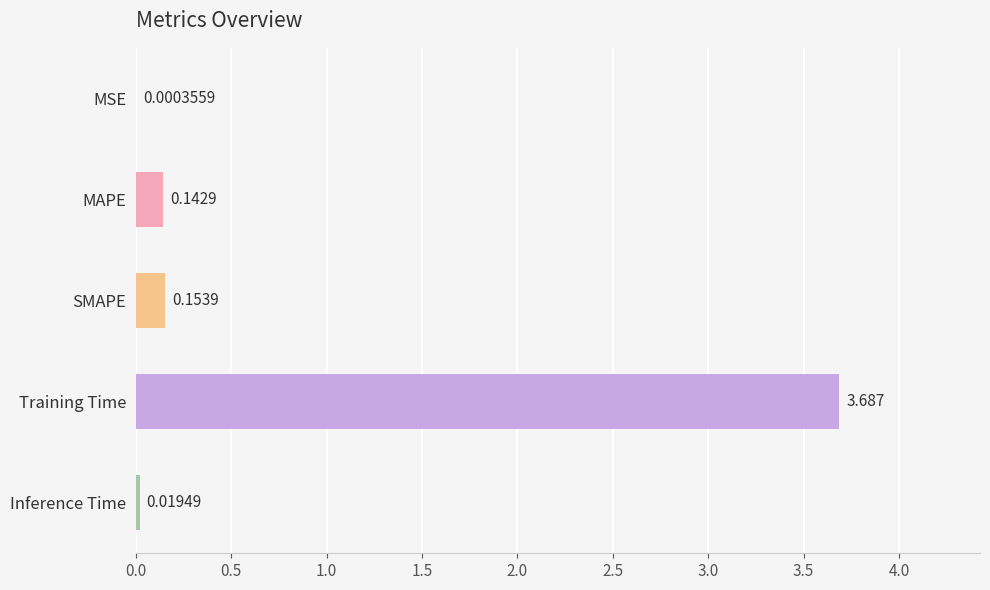

At which label is the value closest to 1?

SMAPE